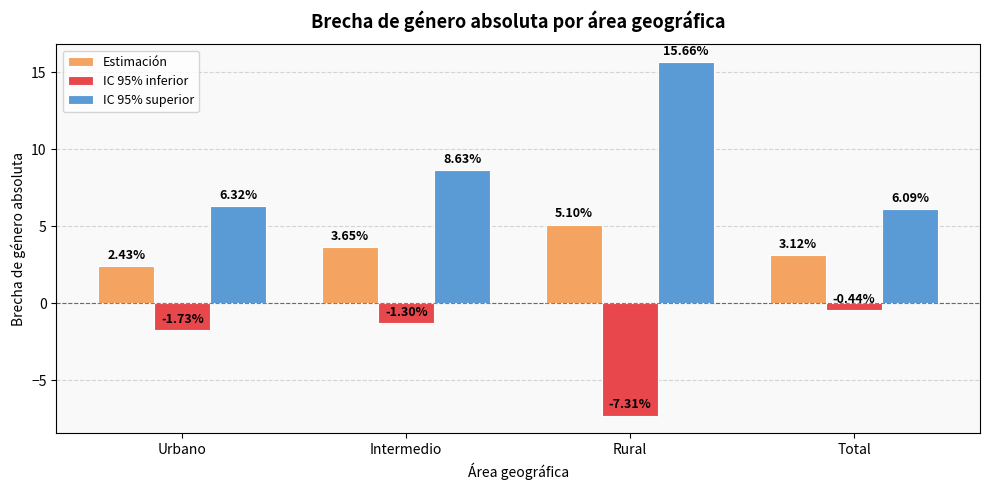

What is the difference between the second highest and minimum values in the IC 95% superior series?

2.5